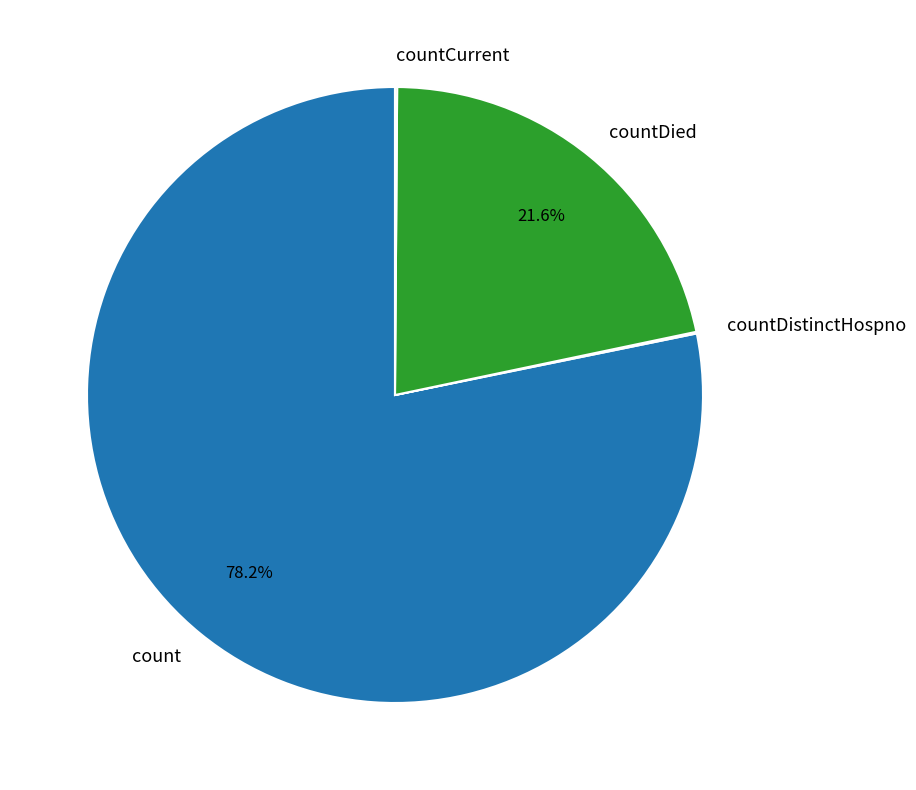

Is there a majority slice in this chart?

Yes